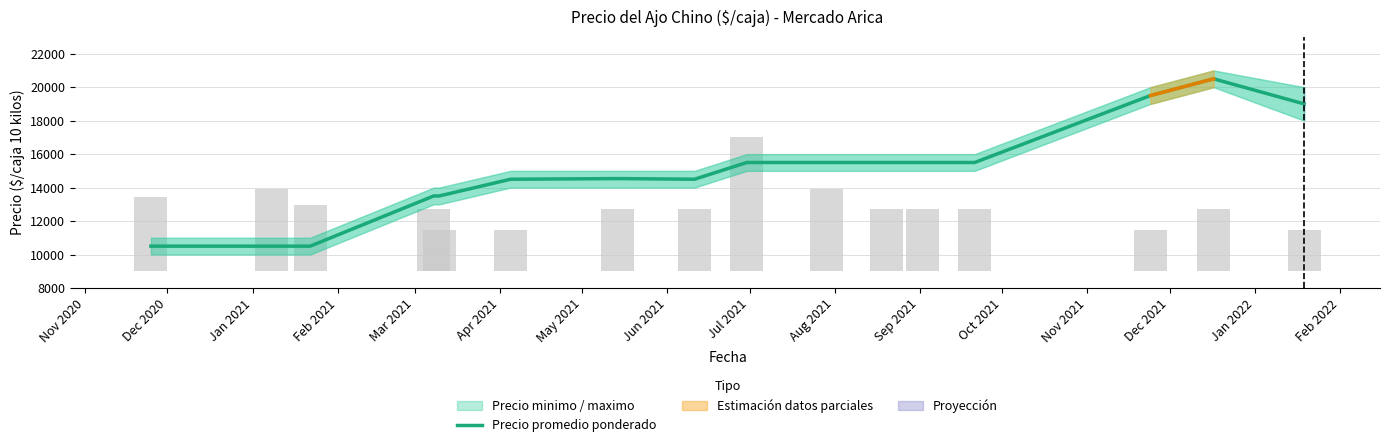

Between Dec 2020 and Jan 2021, which is larger?

Dec 2020